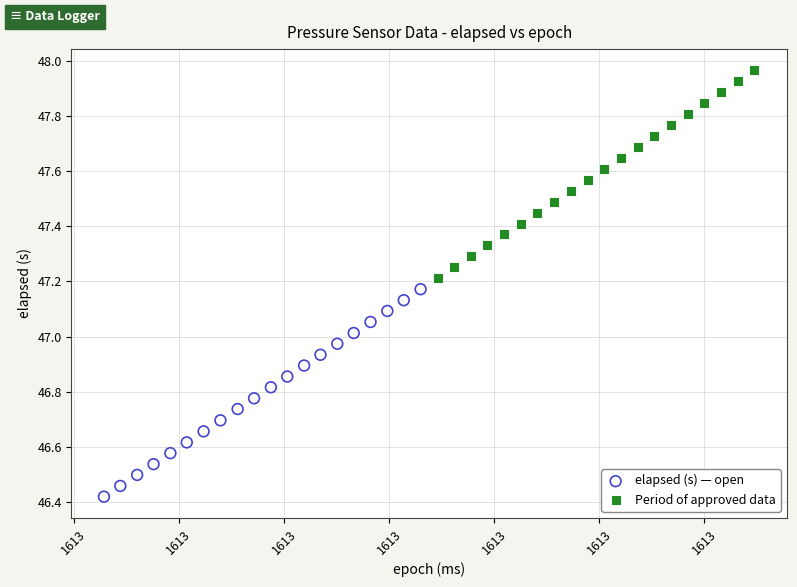

Which series reaches the minimum Y coordinate?

elapsed (s) — open